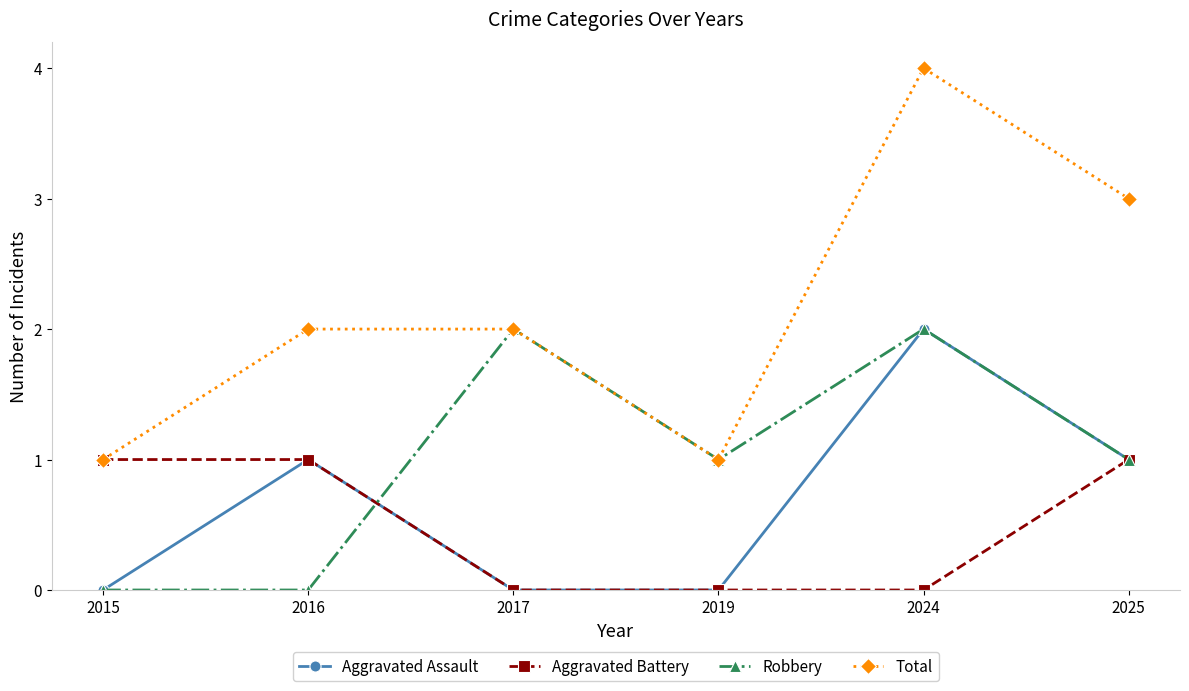

How many categories are shown in the chart?

6